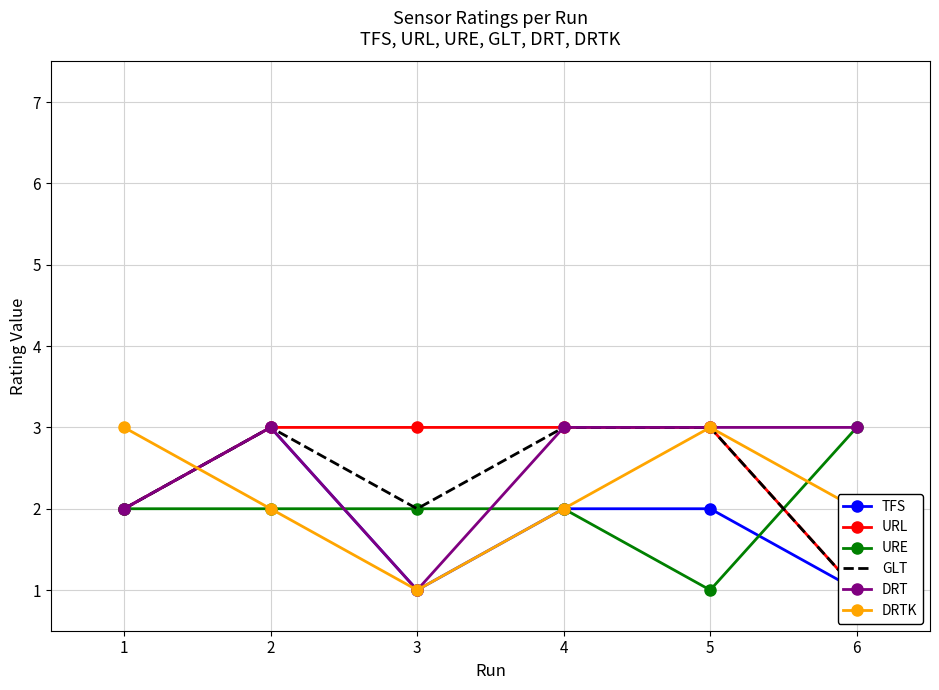

How many intersections are there between URE and GLT?

1